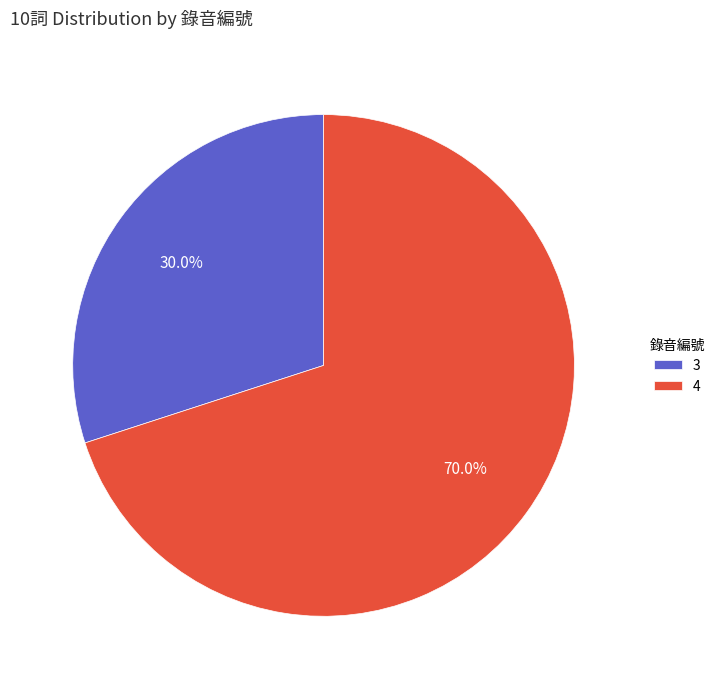

Between 3 and 4, which is larger?

4